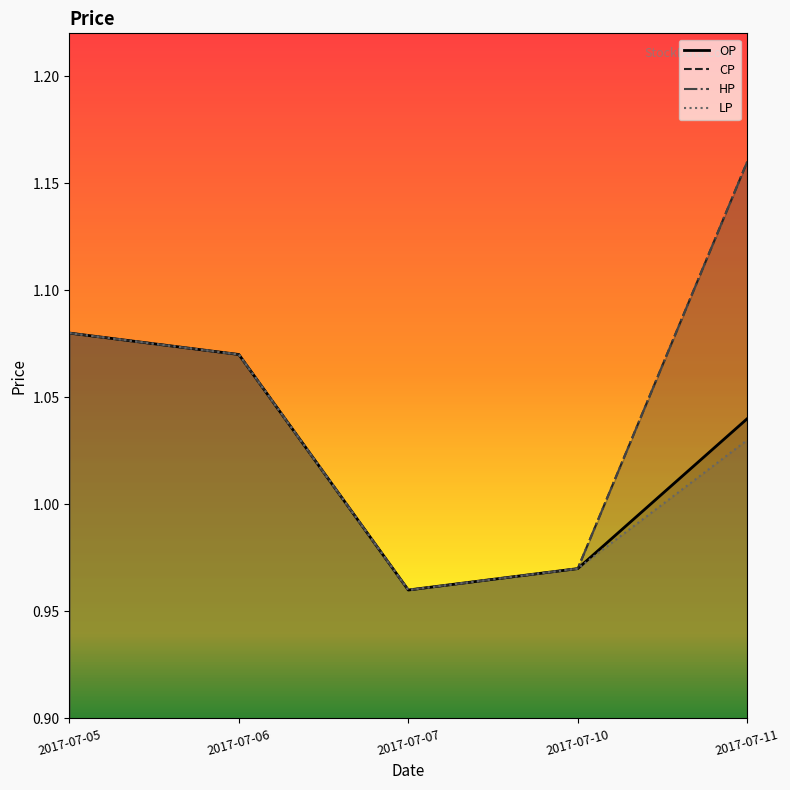

The value of LP at 2017-07-06 is 1.6. True or false?

False